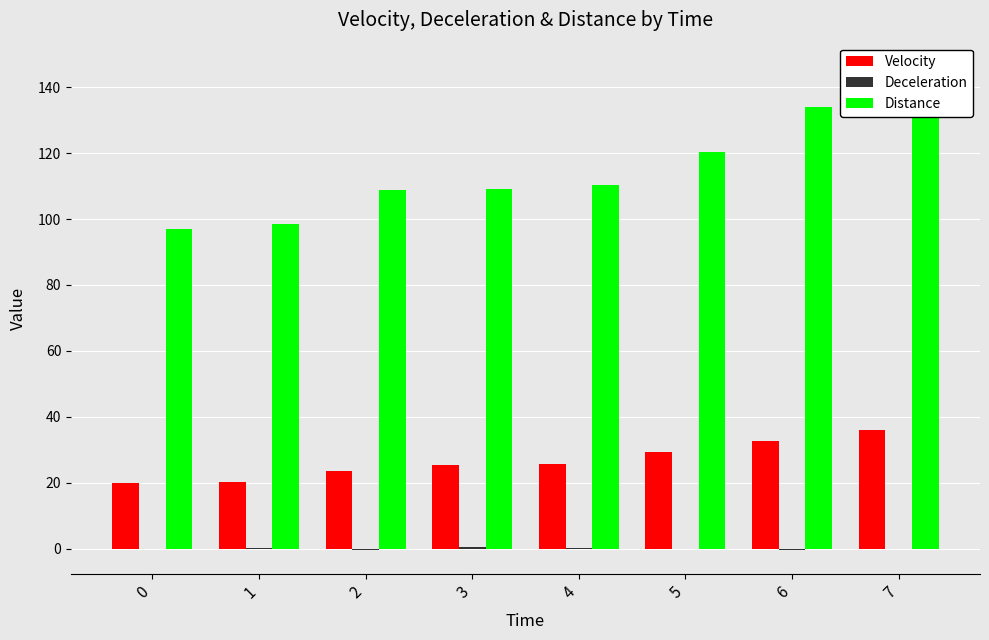

How many distinct data groups are displayed?

3